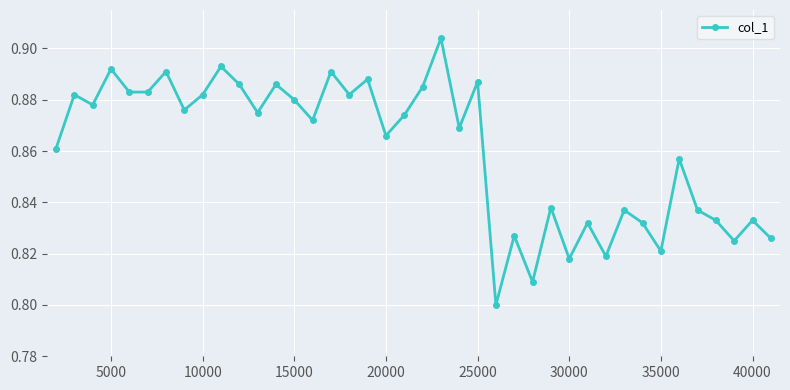

True or false: there are more than 2 points higher than both neighbors.

True